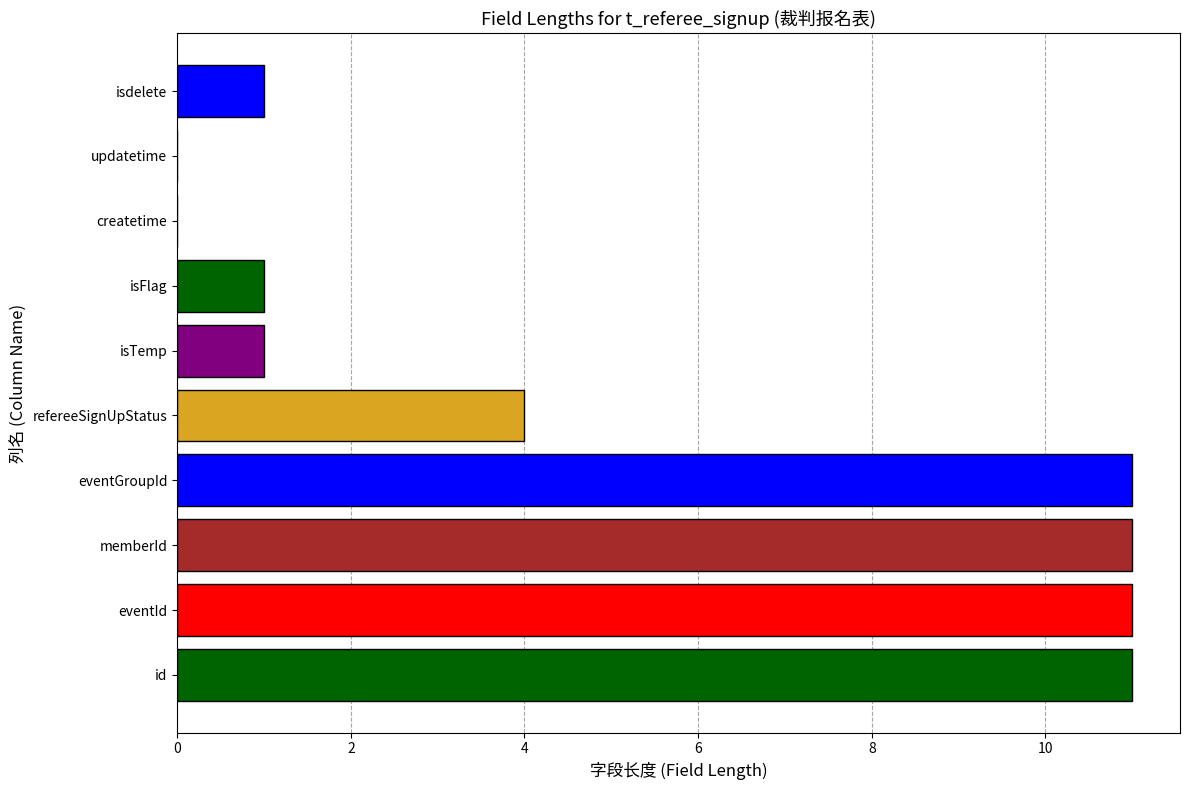

Between refereeSignUpStatus and isFlag, which is larger?

refereeSignUpStatus